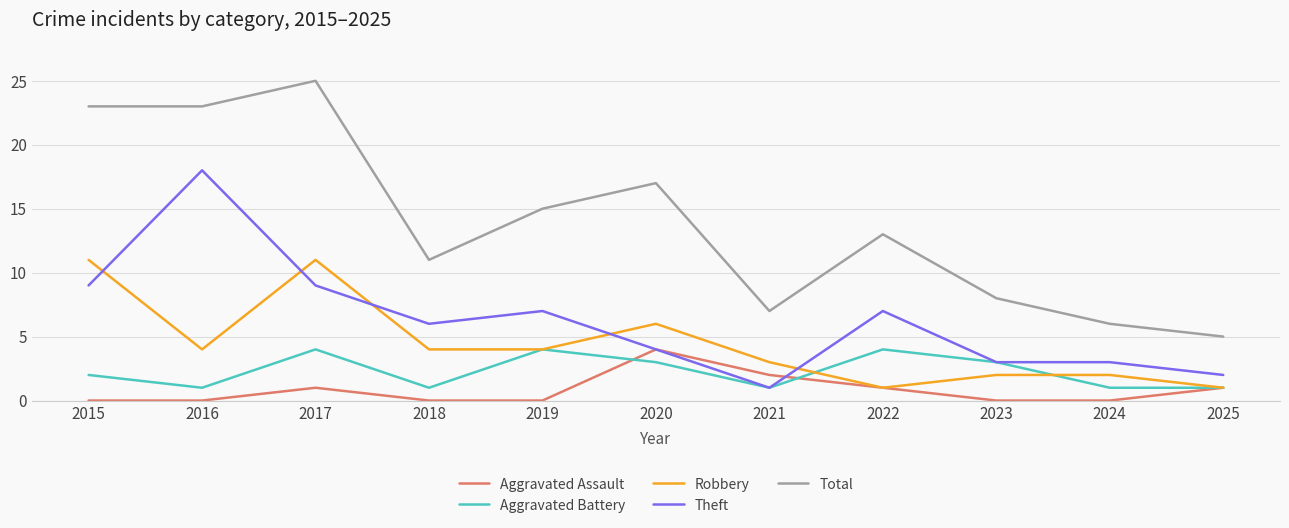

At which category does the chart reach its peak across all series?

2017